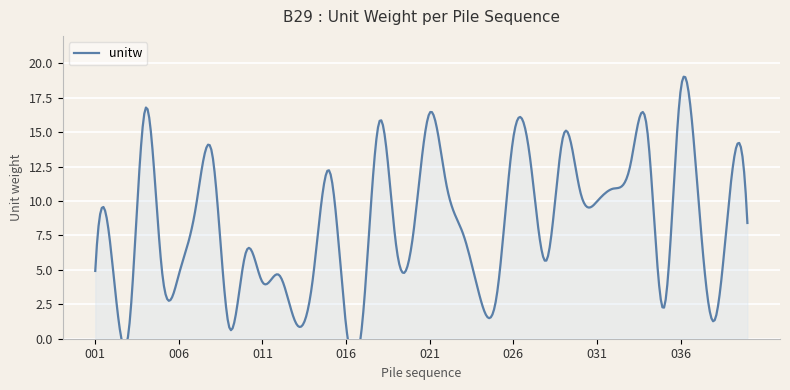

At which category does the data reach its first local valley?

003